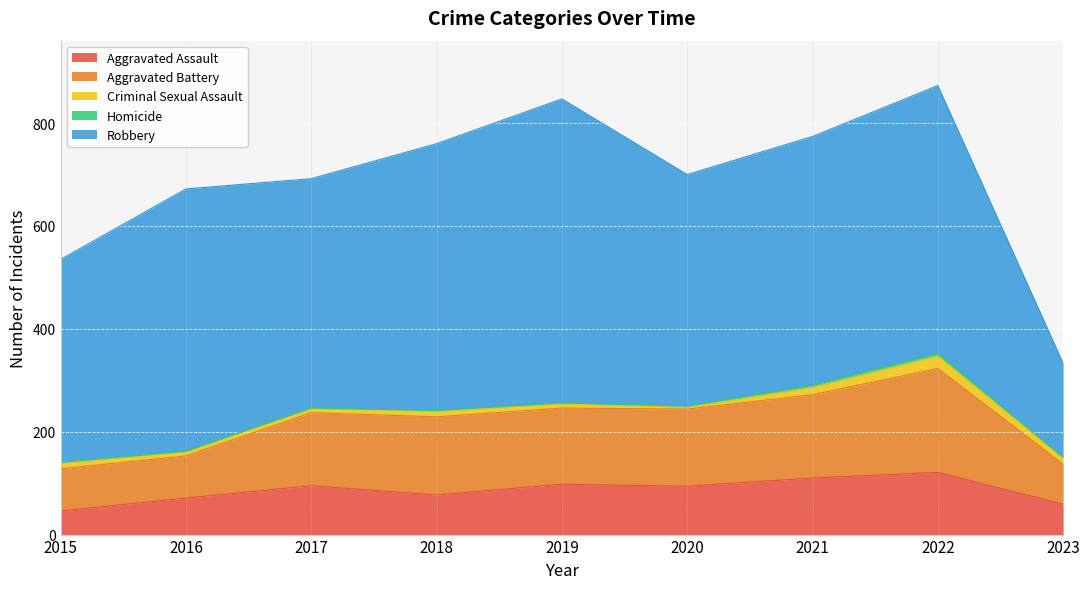

How many data points in Criminal Sexual Assault are above 11?

3